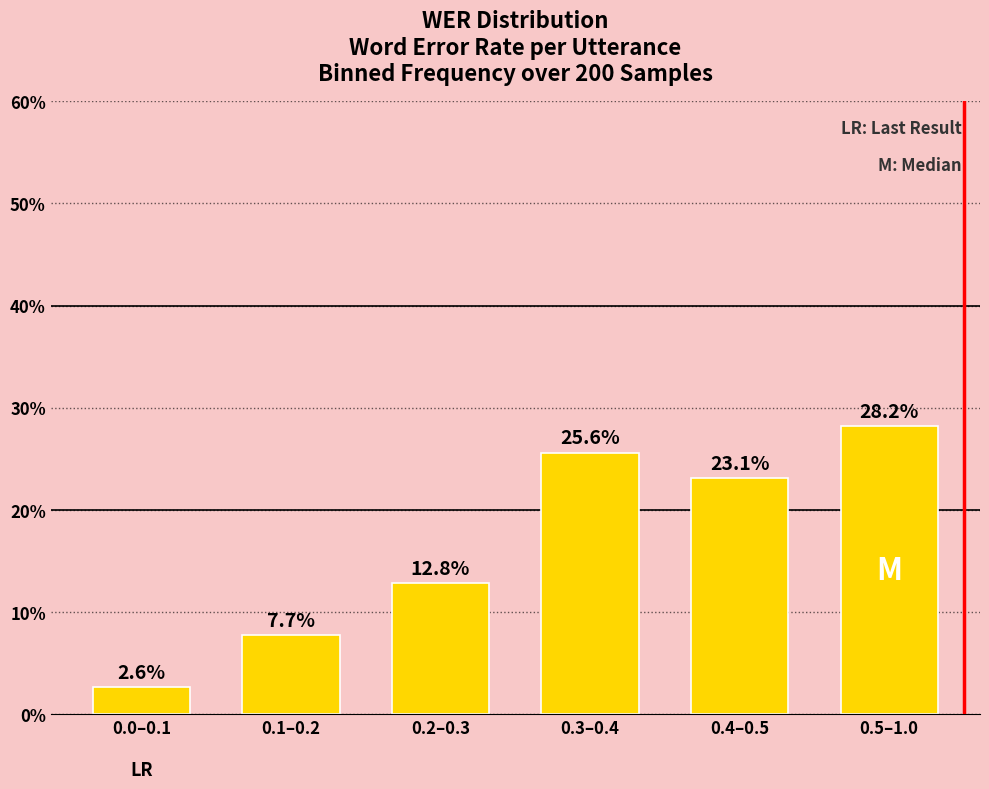

The value at 0.3–0.4 is 25.6. True or false?

True